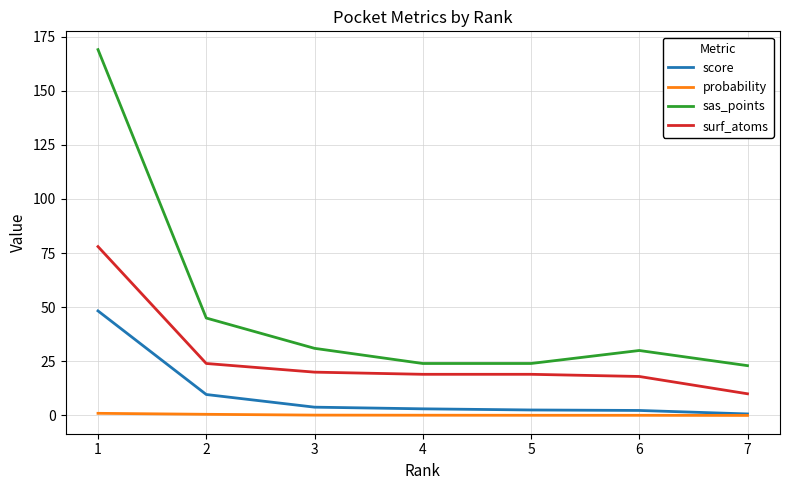

What is the maximum value shown in the chart?

169.0